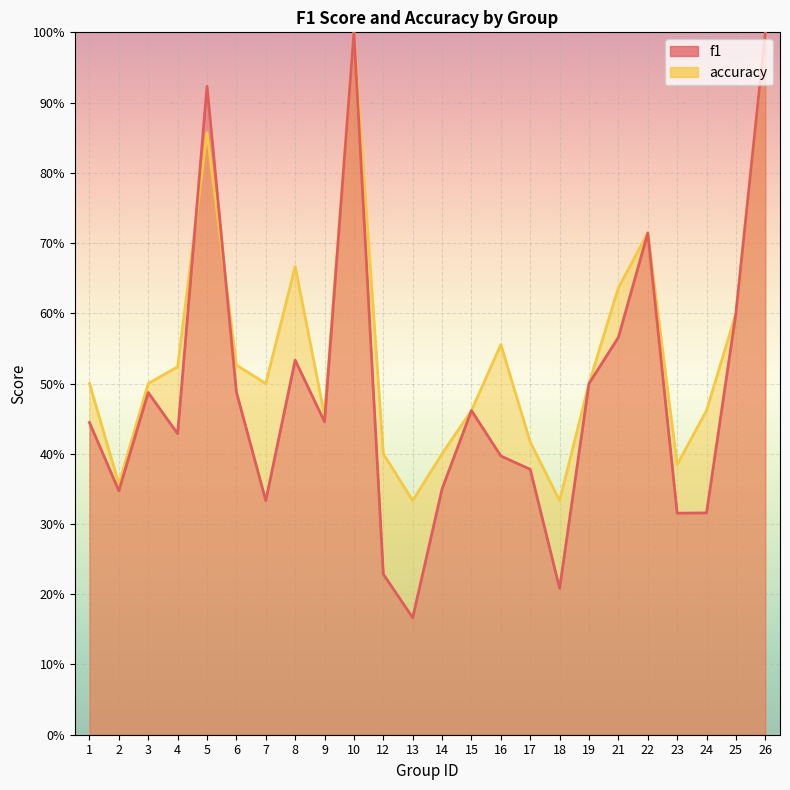

What is the difference between the maximum and second lowest values in the accuracy series?

0.7